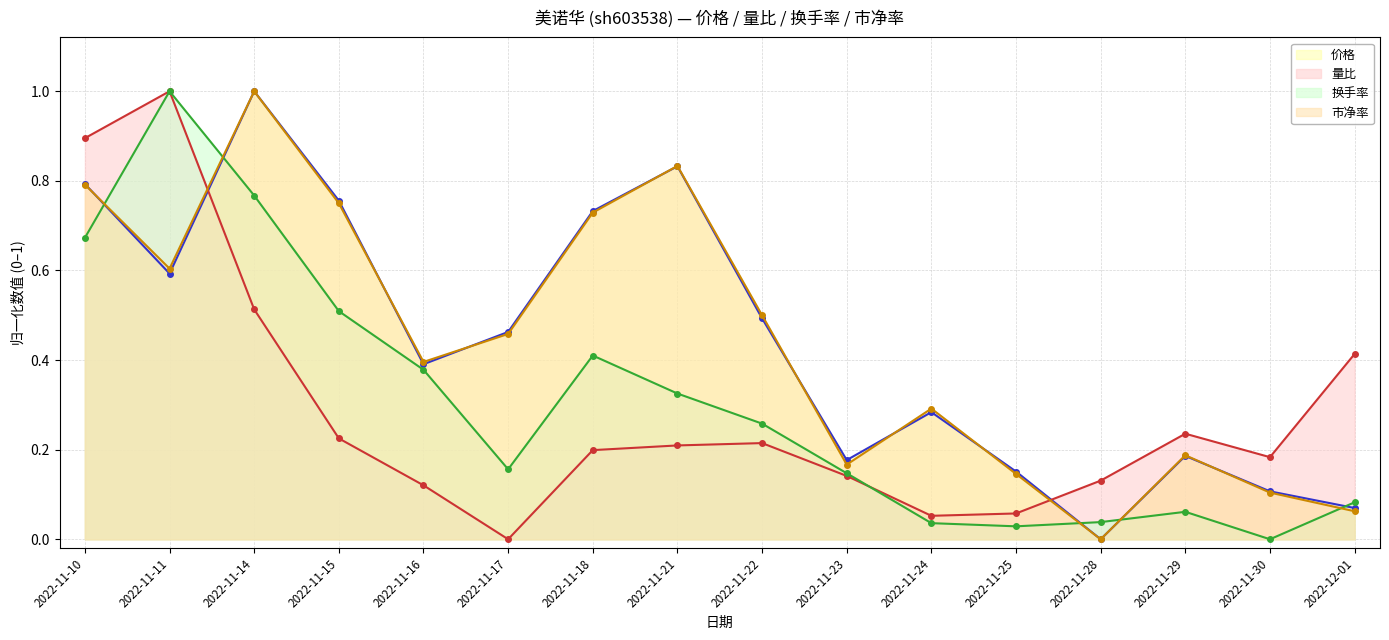

What is the label of the 13th point from the right?

2022-11-15